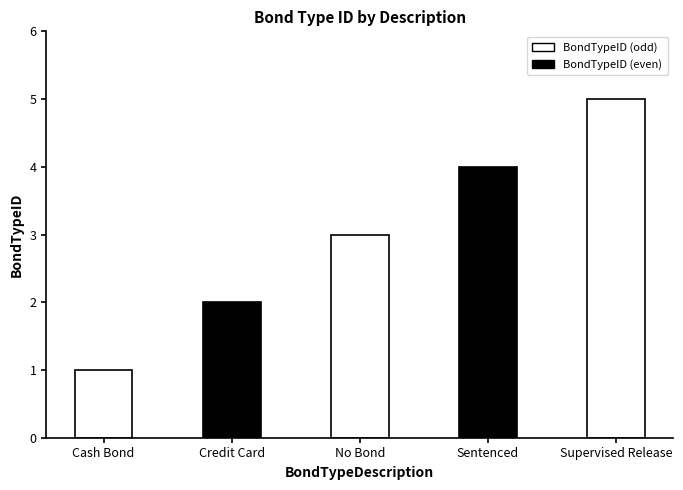

What position from the right is Sentenced?

2